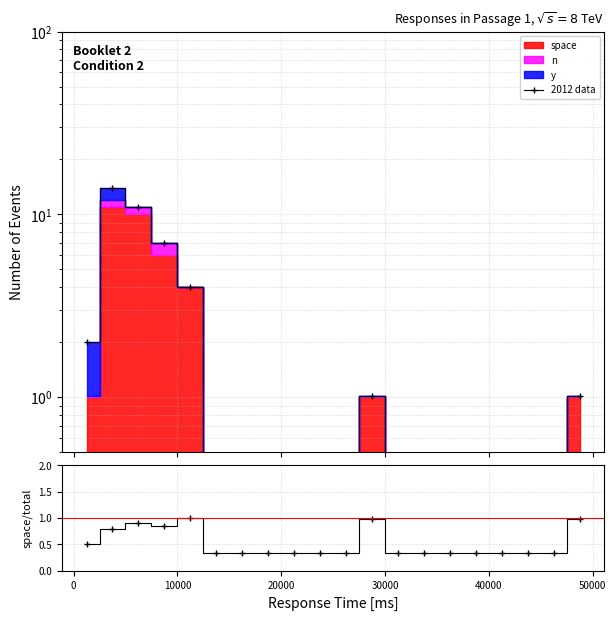

What is the difference between the second highest and minimum values in the space/total series?

0.6